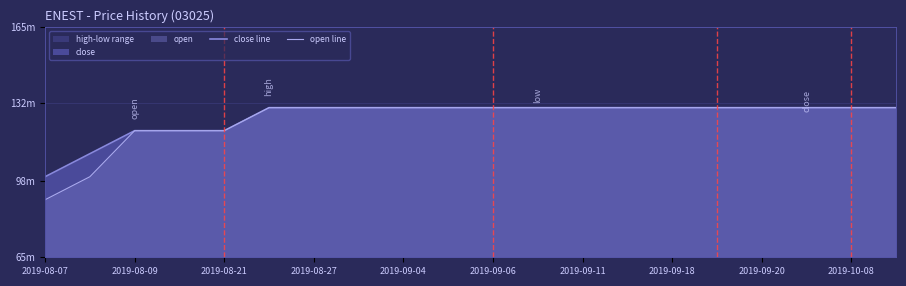

True or false: open line has more than 1 interior local peaks.

False